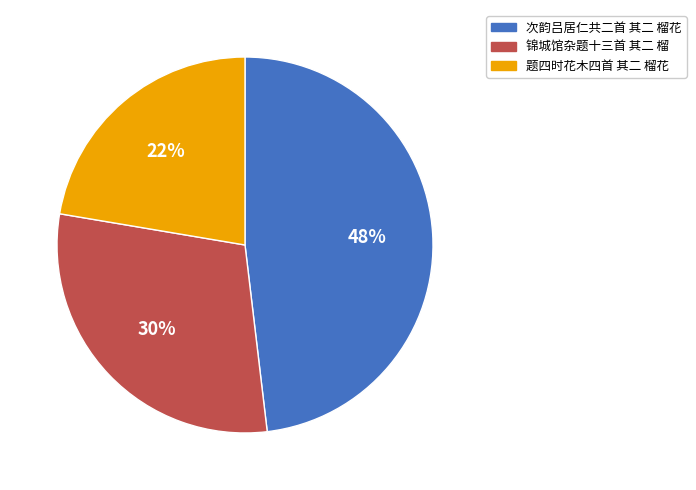

Rank the categories by value from highest to lowest.

次韵吕居仁共二首 其二 榴花, 锦城馆杂题十三首 其二 榴, 题四时花木四首 其二 榴花